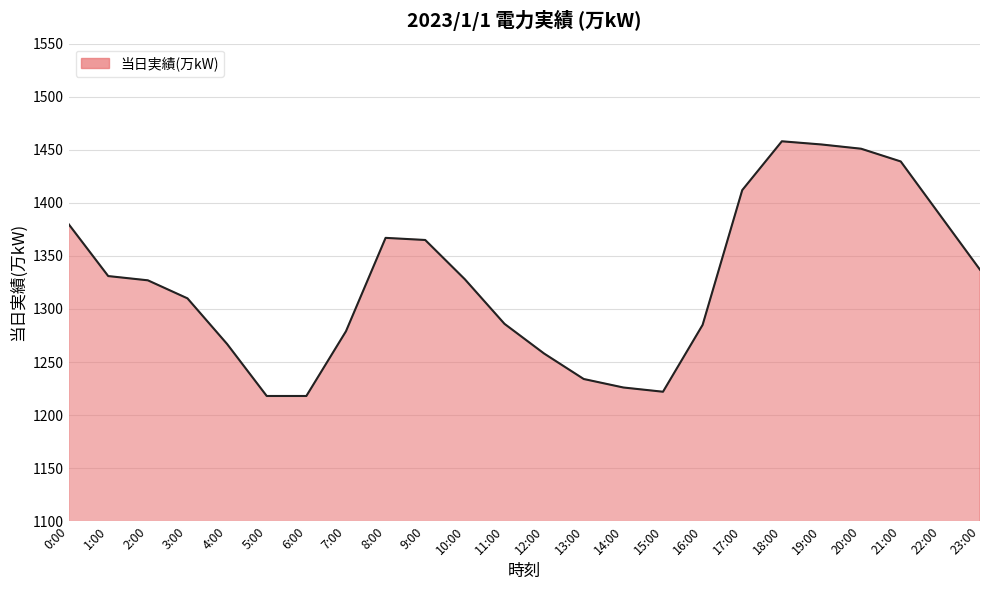

What is the sum of all values?

31841